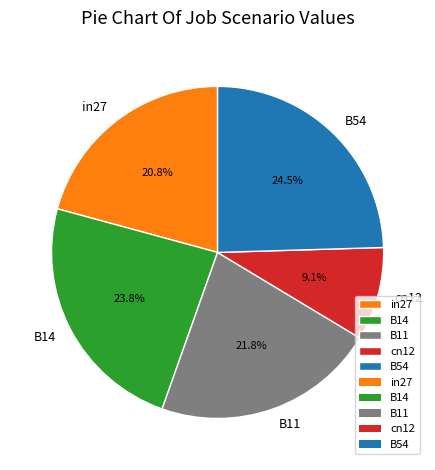

Rank the categories by value from lowest to highest.

cn12, in27, B11, B14, B54